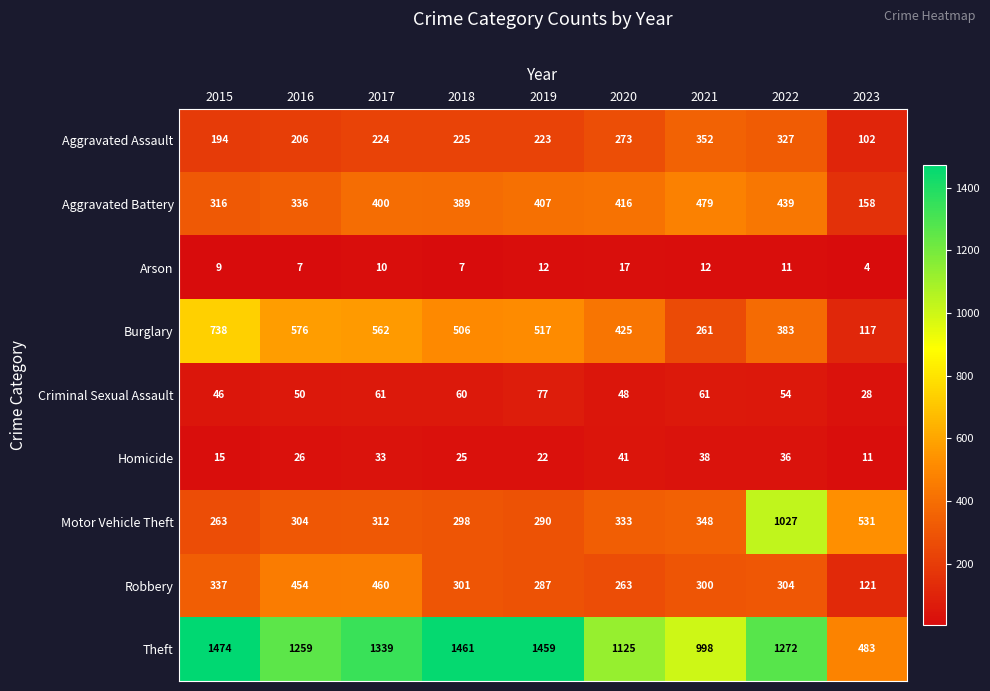

What is the difference between the second highest and second lowest values in the Burglary series?

315